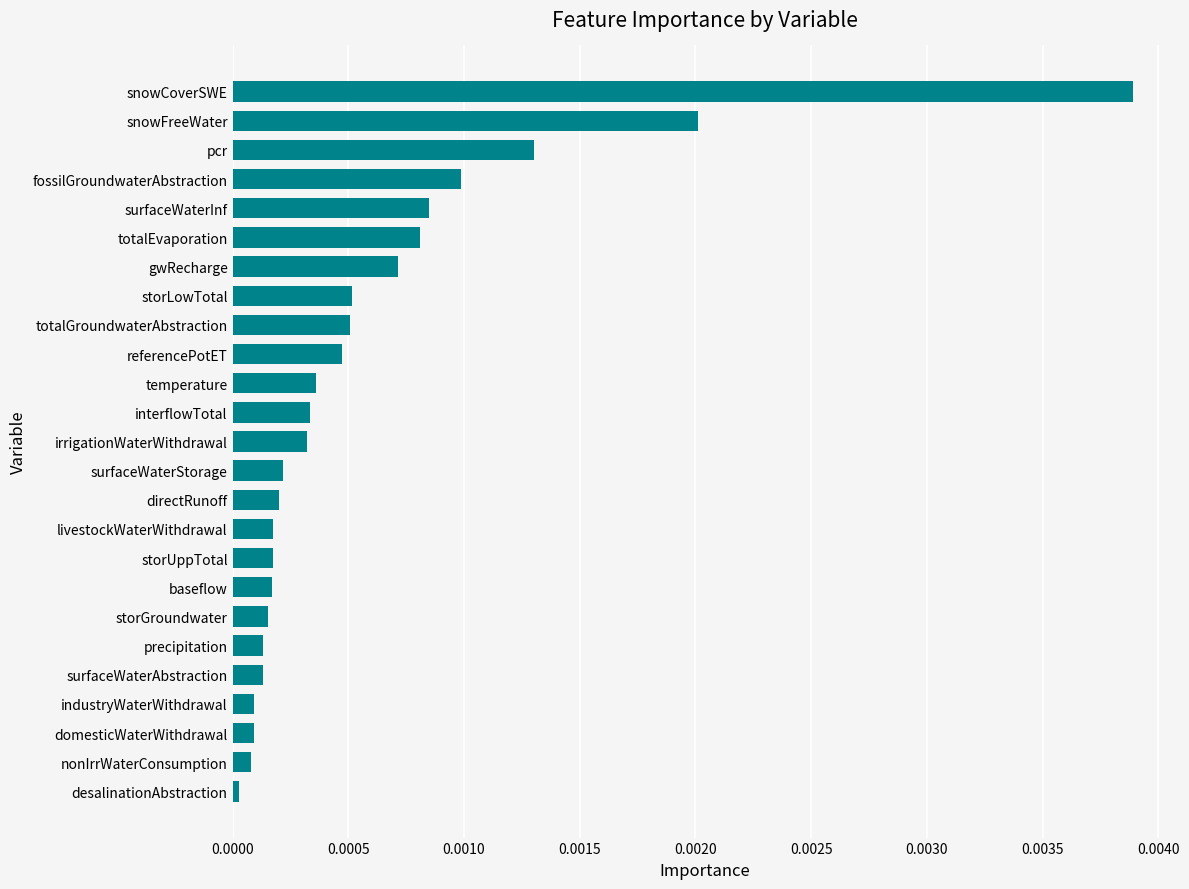

The value at surfaceWaterInf is 0.0. True or false?

True